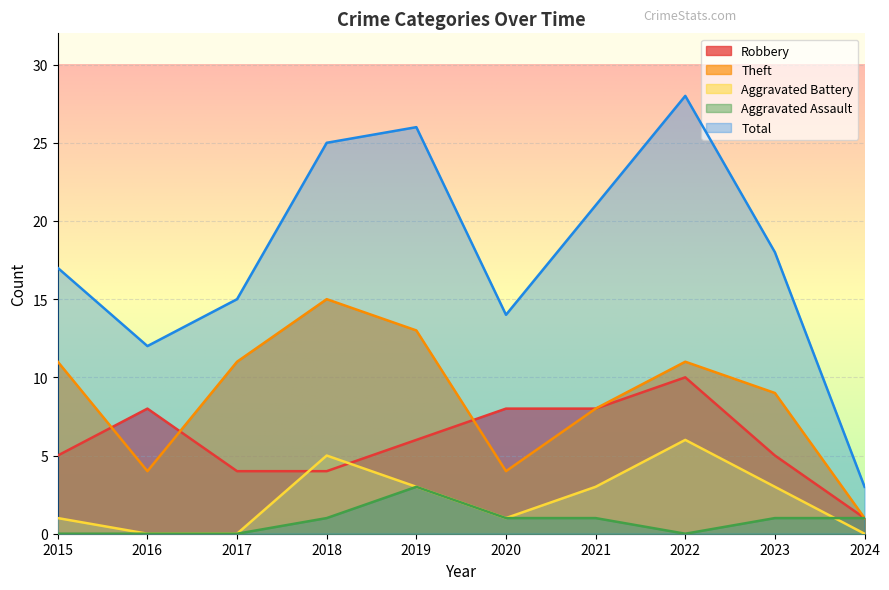

Is it true that Robbery equals 1 at 2024?

True